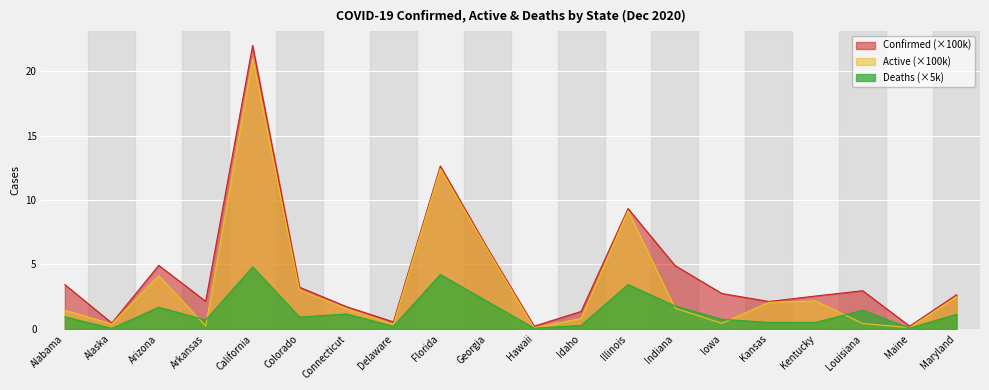

Is it true that Confirmed equals 8.5 at Florida?

False